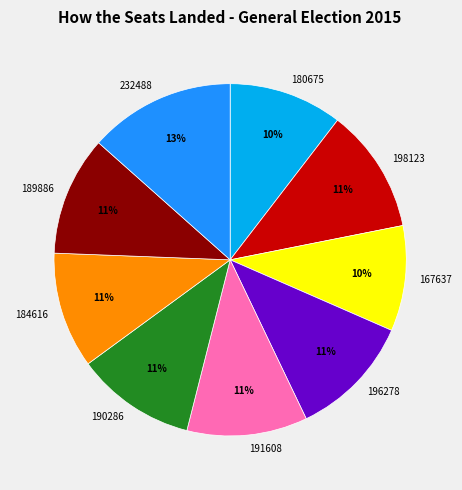

Which category has the biggest portion of the pie?

232488